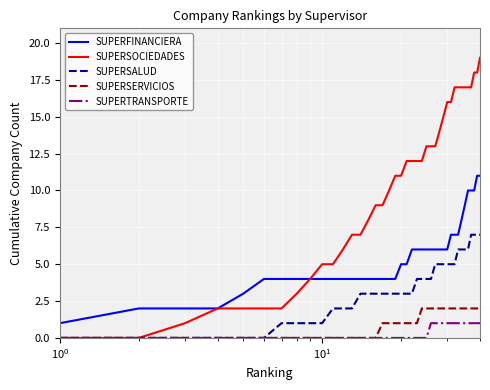

What is the difference between the second highest and second lowest values in the SUPERSOCIEDADES series?

18